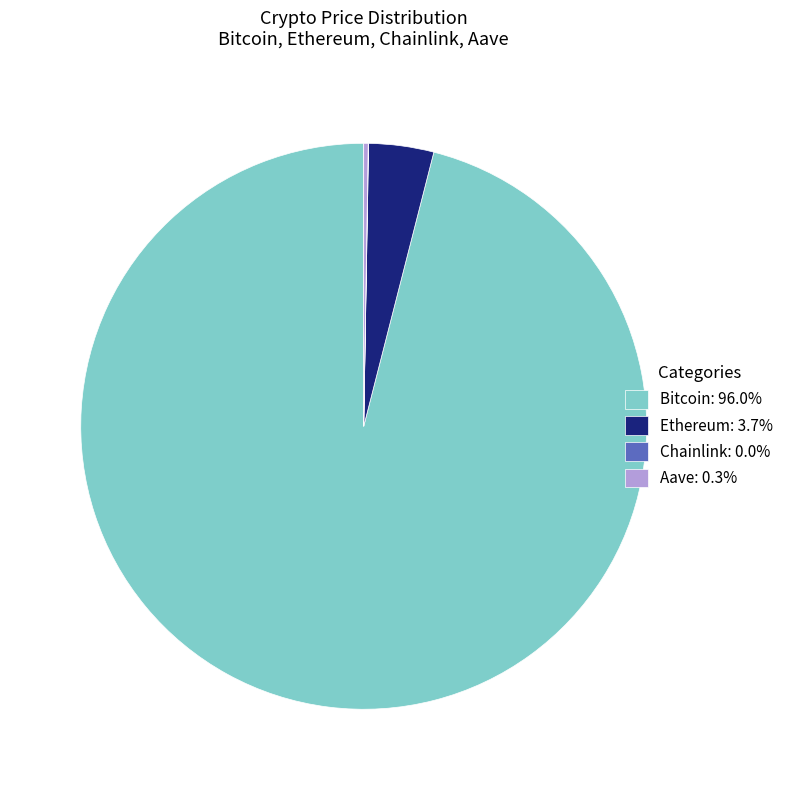

Is there a majority slice in this chart?

Yes